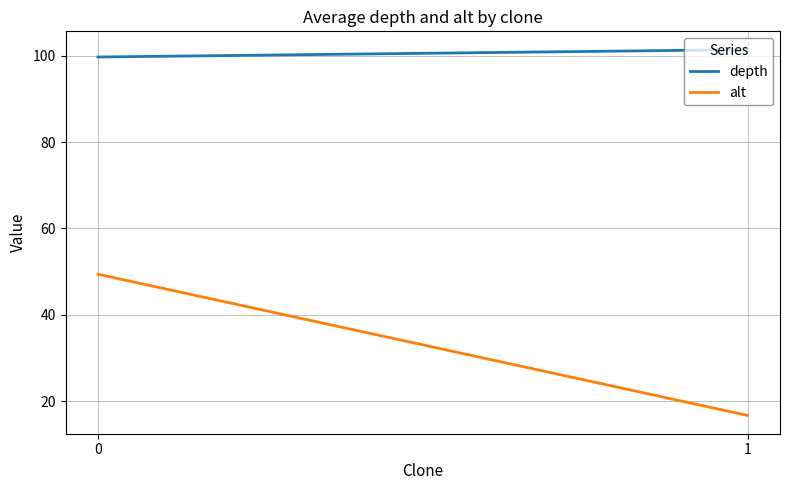

At 0, list the series in order from smallest to largest.

alt, depth